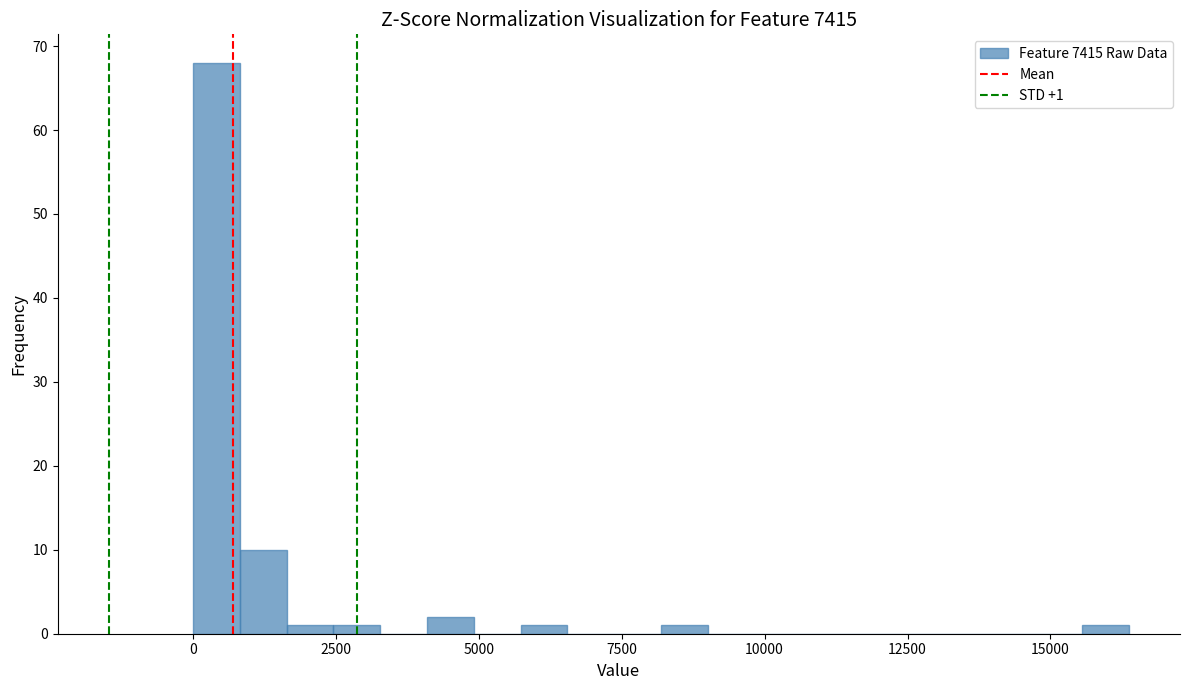

Around what value on the x-axis is the tallest bar? Give the approximate position of its centre, as read against the axis.

500